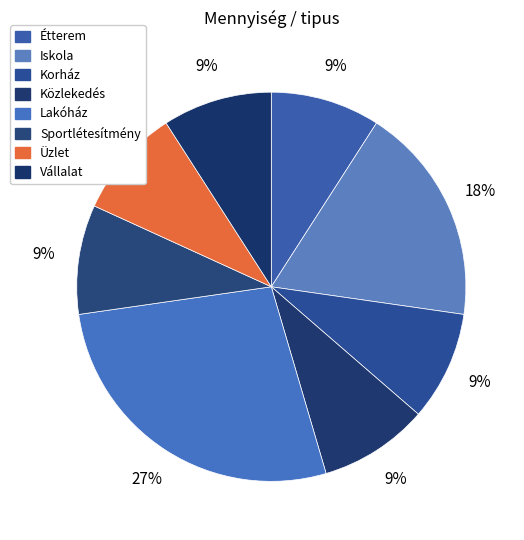

Count the number of slices in the pie.

8